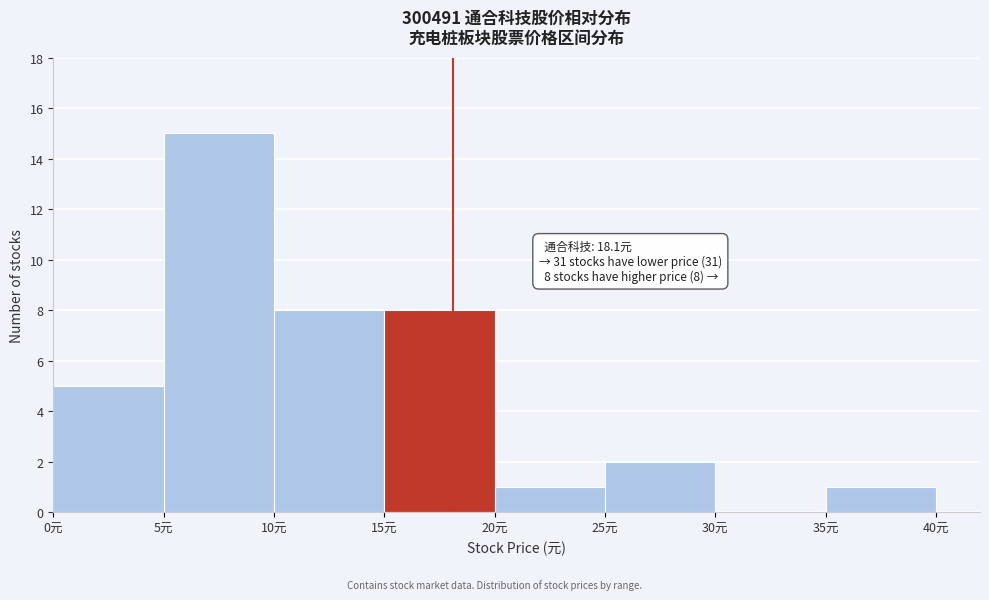

Which range on the x-axis has the tallest bar?

5 to 10